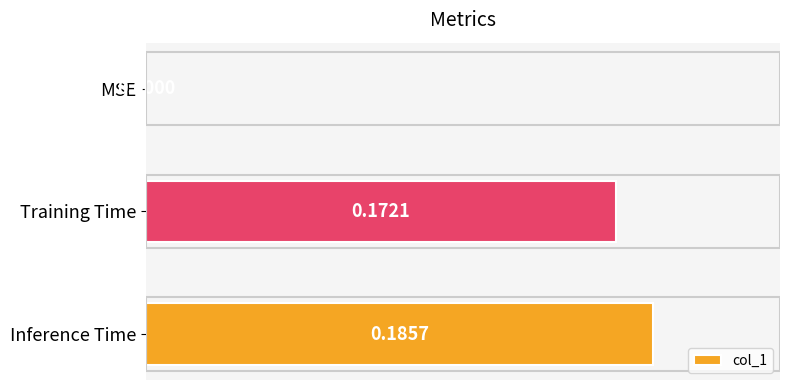

Where is the data nearest to the value 0?

MSE